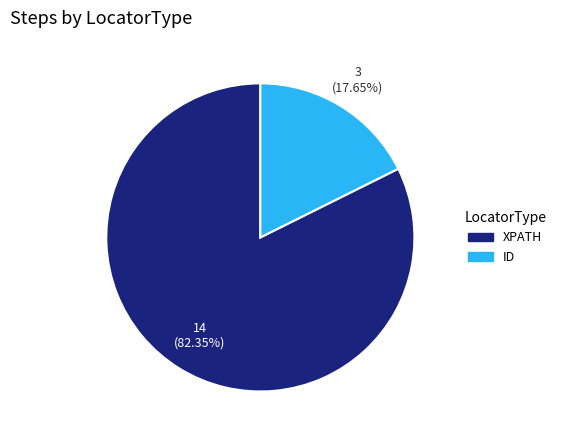

Does any single category account for the majority?

Yes